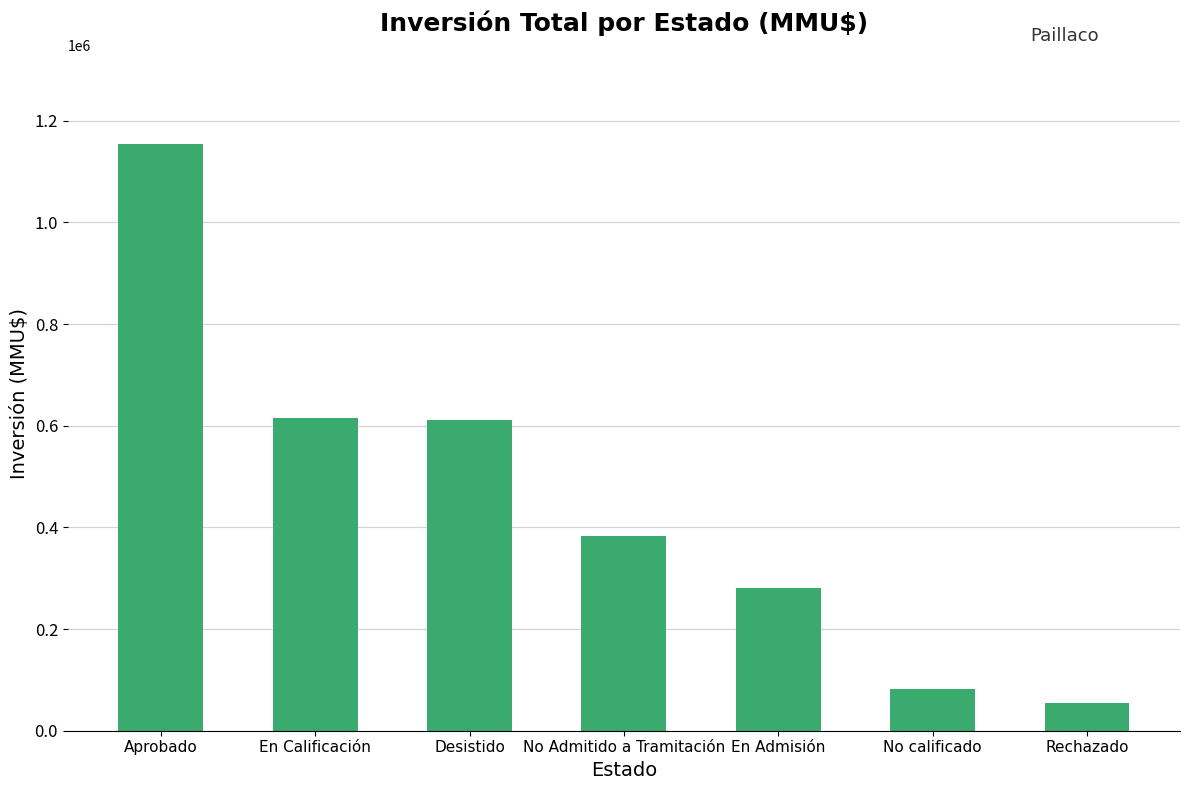

What is the difference between the values at No calificado and En Admisión?

198000